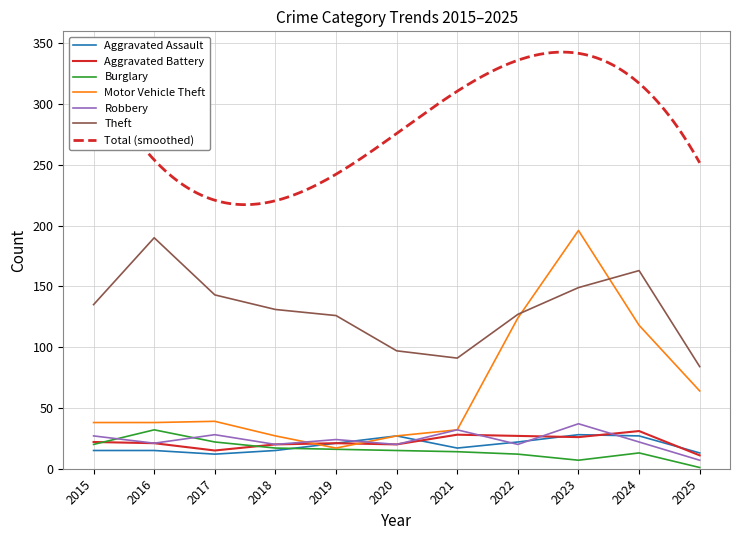

At which label does Burglary reach its minimum?

2025